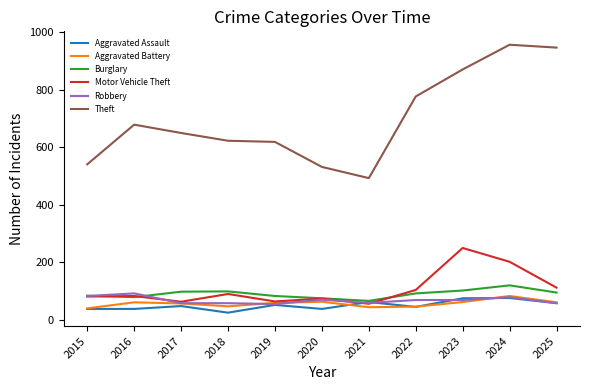

Which series has the largest total across all categories?

Theft